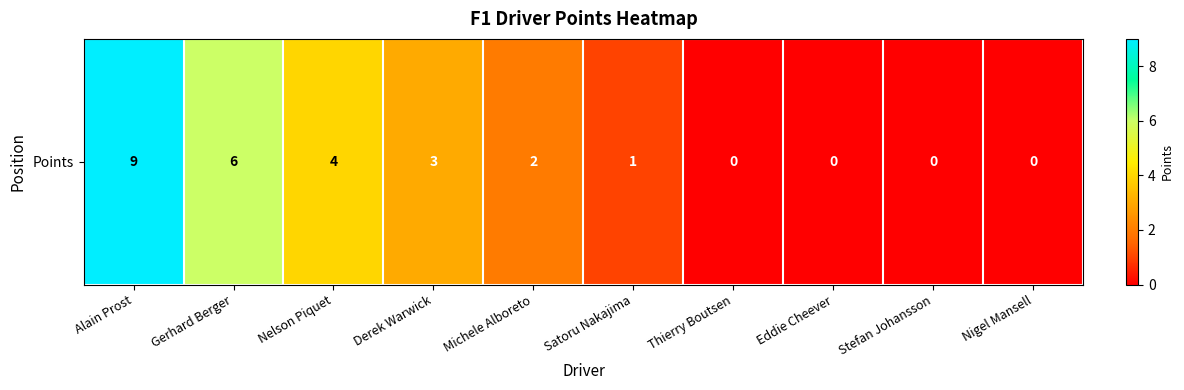

Where is the data nearest to the value 4?

Nelson Piquet